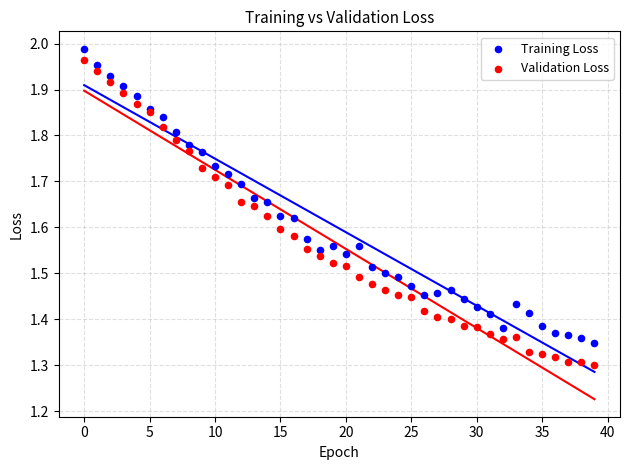

What are all the series names shown in the legend?

Training Loss, Validation Loss